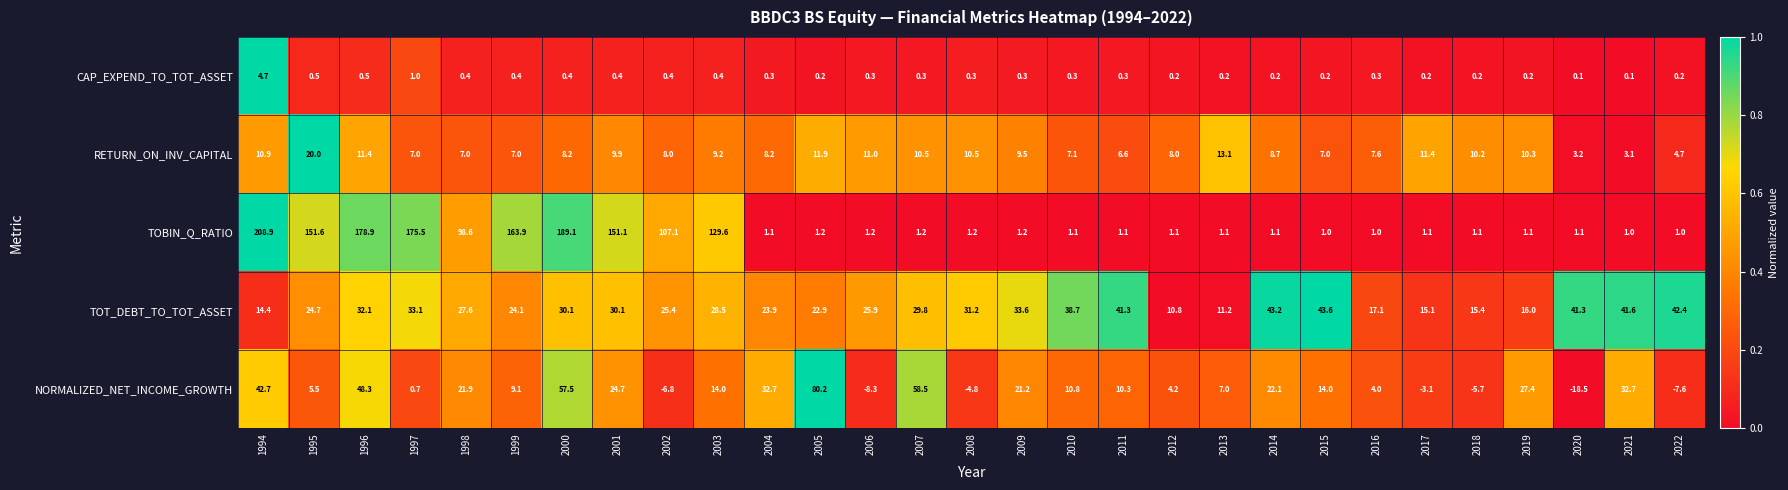

Which series has the largest total across all categories?

TOBIN_Q_RATIO